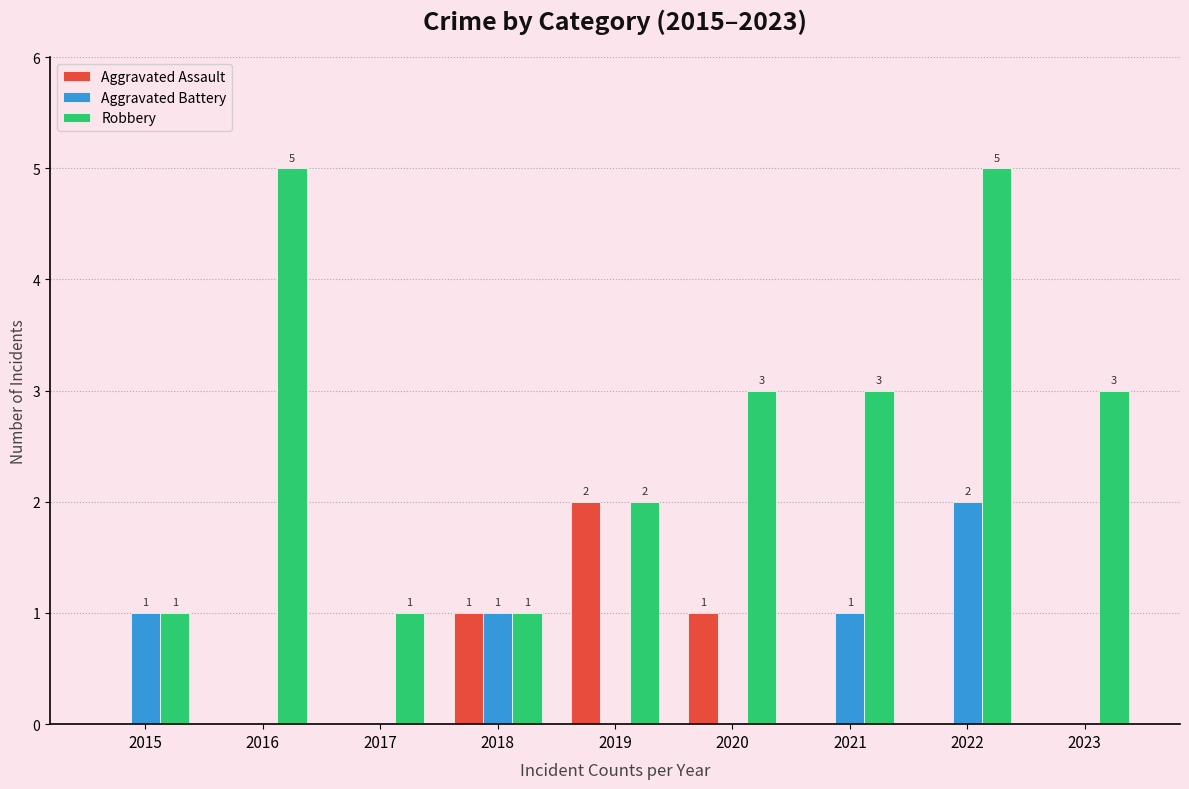

Are the bars horizontal?

No